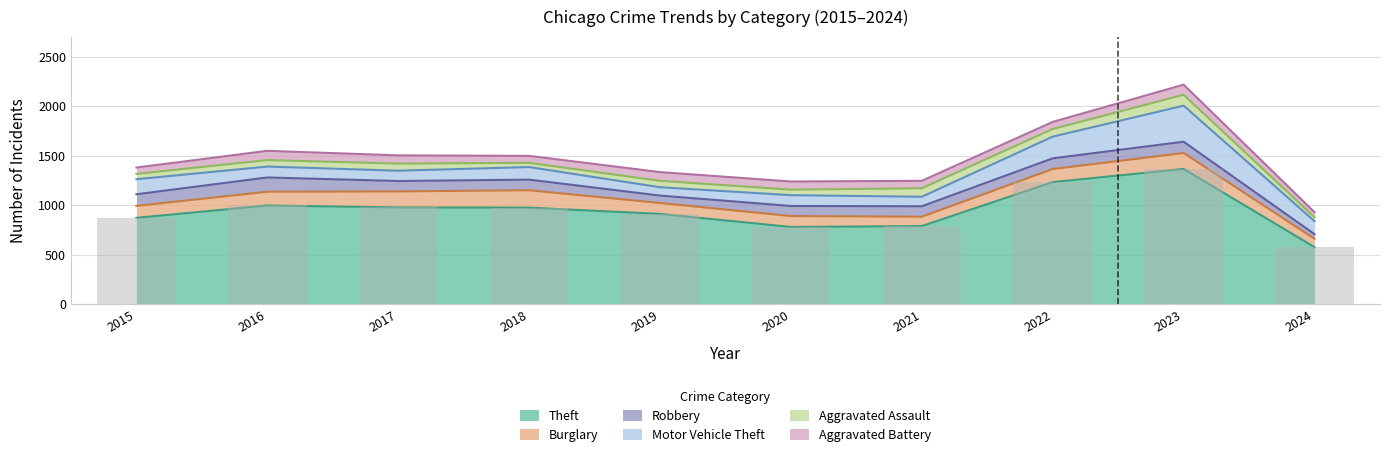

Rank the categories by Aggravated Assault value from lowest to highest.

2024, 2018, 2015, 2020, 2019, 2016, 2017, 2022, 2021, 2023